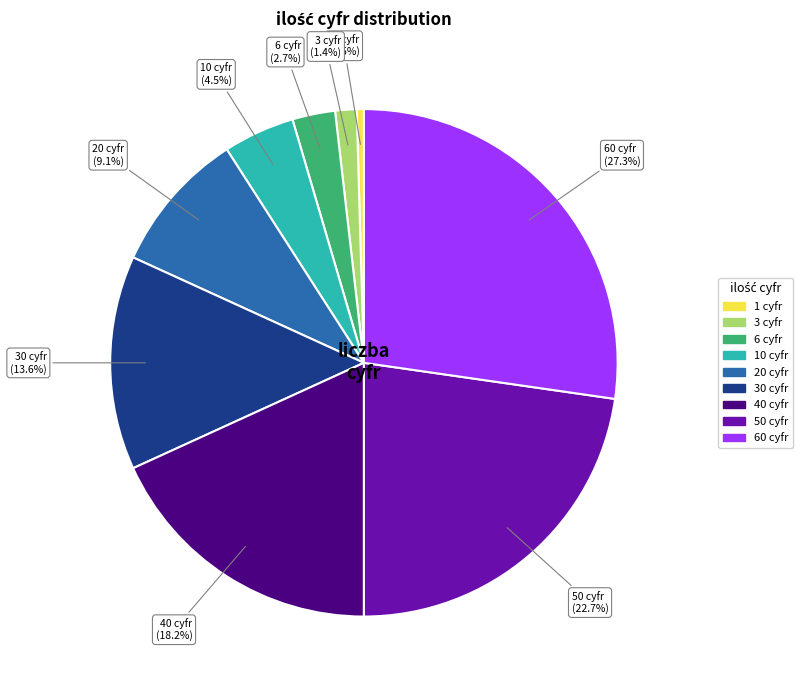

Rank the categories by value from highest to lowest.

60, 50, 40, 30, 20, 10, 6, 3, 1